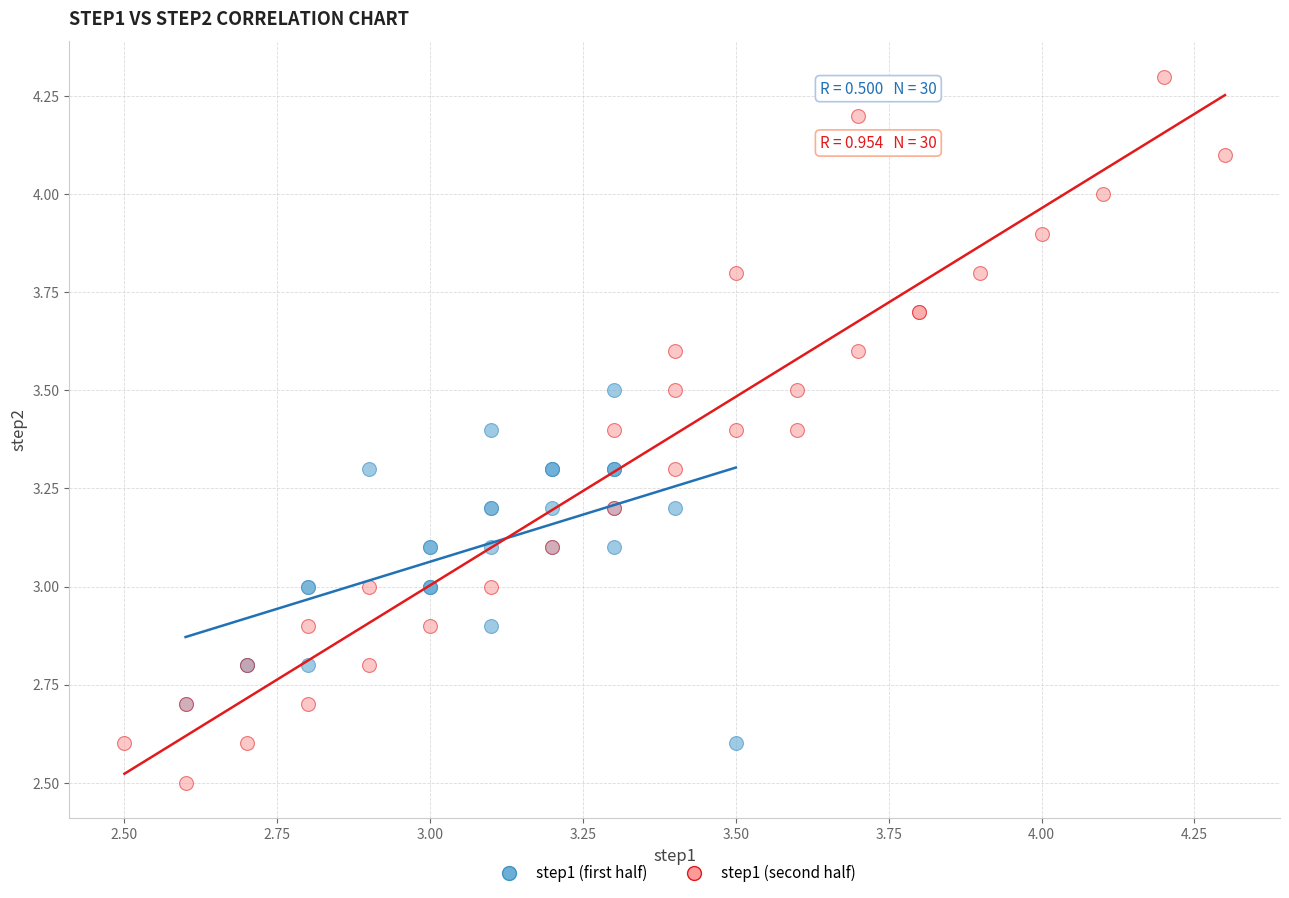

Which series reaches the minimum Y coordinate?

step1 (second half)